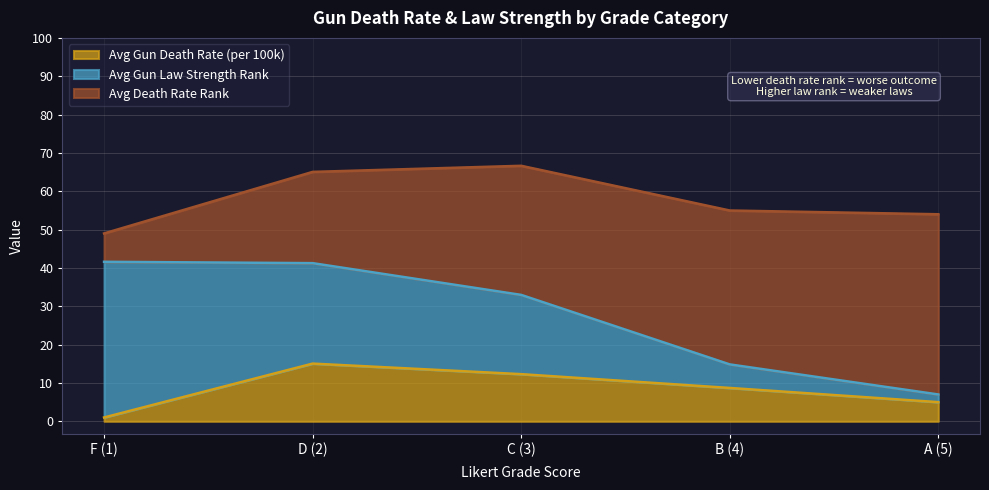

Where is Avg Gun Death Rate (per 100k) nearest to the value 8?

B (4)